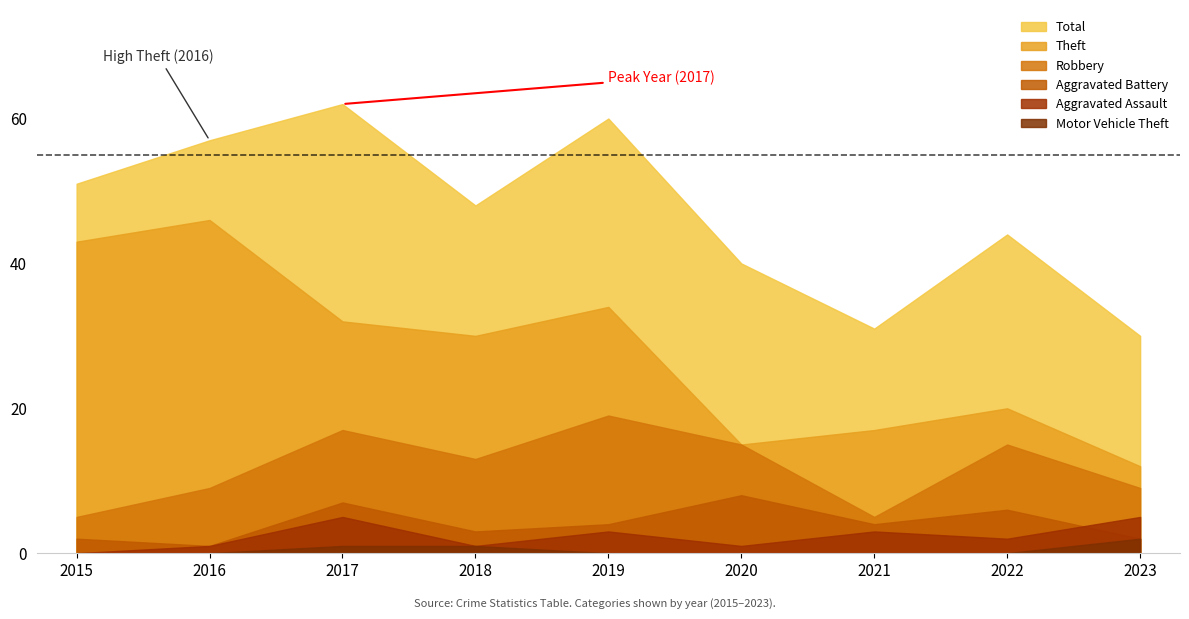

Is it true that Robbery equals 15 at 2022?

True